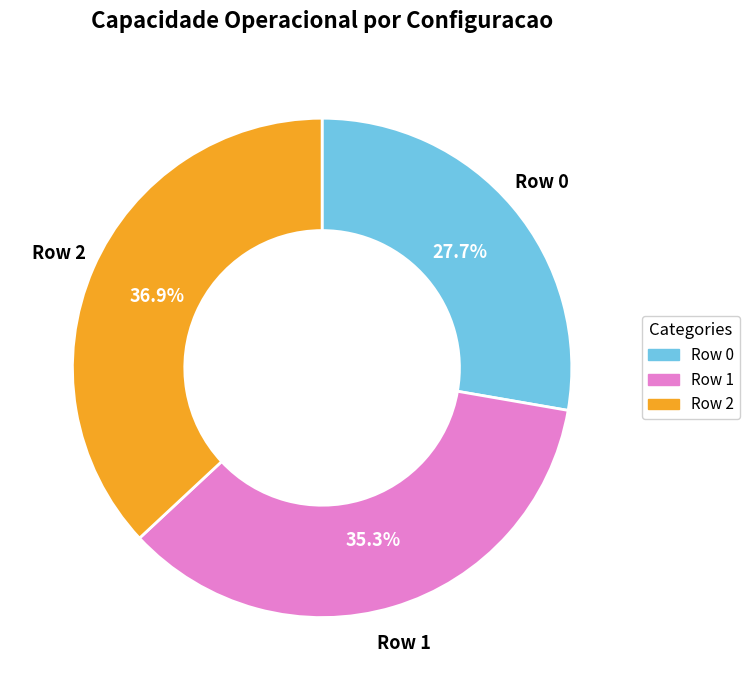

To the nearest percent, what is the difference between the largest and smallest slice percentages?

9%